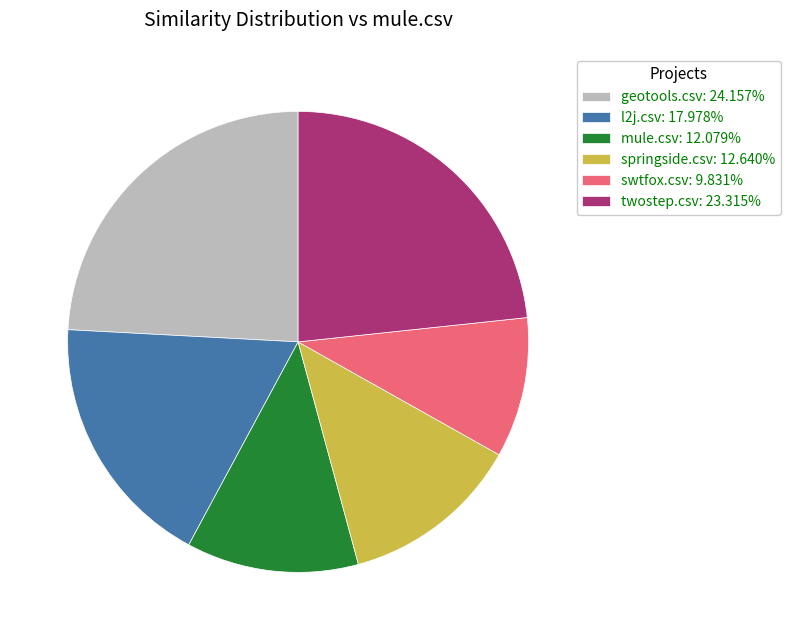

Is the sum of mule.csv: 12.079% and twostep.csv: 23.315% greater than half?

No